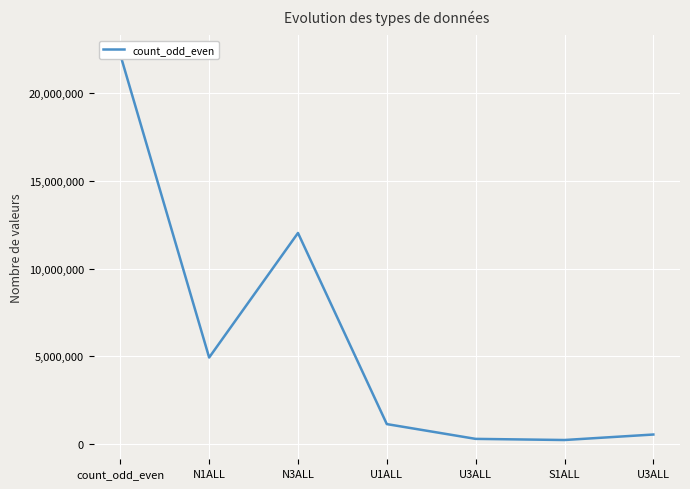

What is the change in value from N1ALL to N3ALL?

+7104979